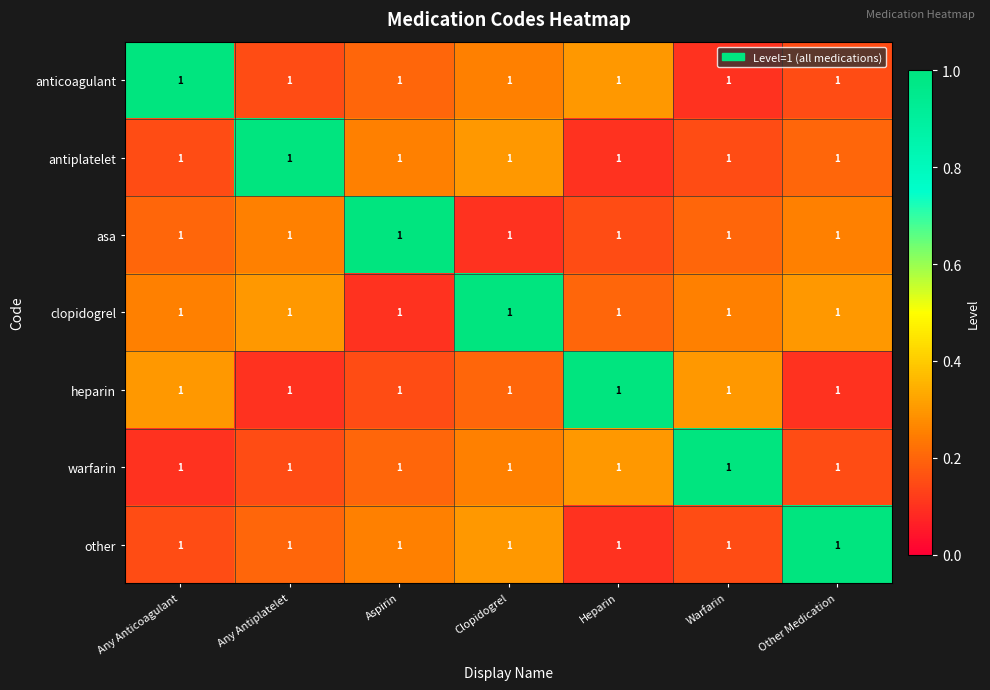

What is the difference between the highest and lowest values at Aspirin?

0.9